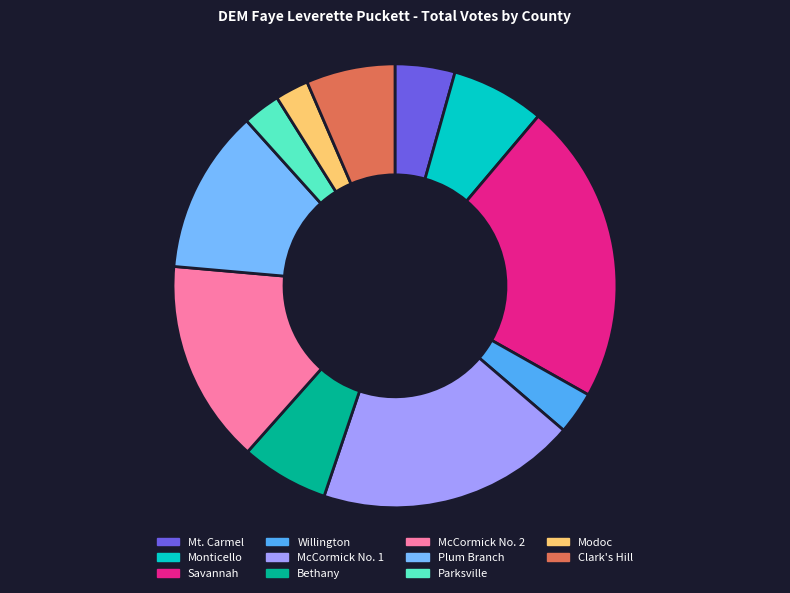

Does any single category account for the majority?

No